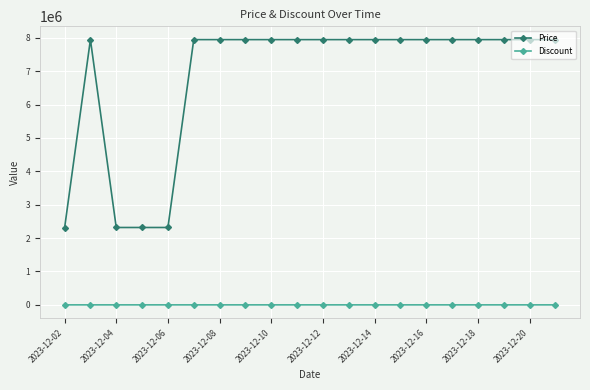

At how many categories does at least one series exceed 482337?

20